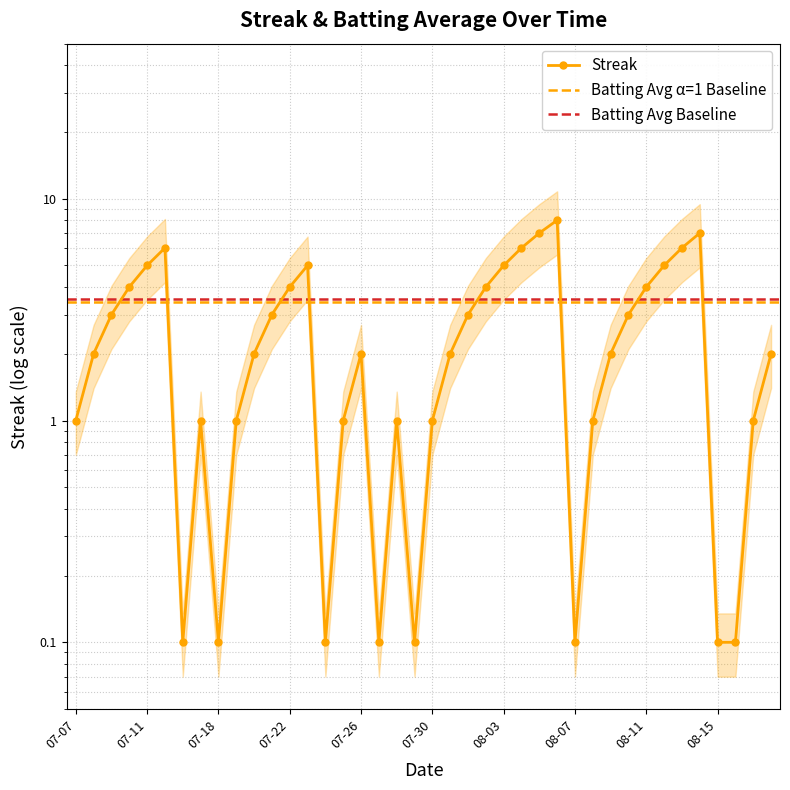

Reading left to right, extract all data points from this chart.

1.0	2.0	3.0	4.0	5.0	6.0	0.1	1.0	0.1	1.0	2.0	3.0	4.0	5.0	0.1	1.0	2.0	0.1	1.0	0.1	1.0	2.0	3.0	4.0	5.0	6.0	7.0	8.0	0.1	1.0	2.0	3.0	4.0	5.0	6.0	7.0	0.1	0.1	1.0	2.0